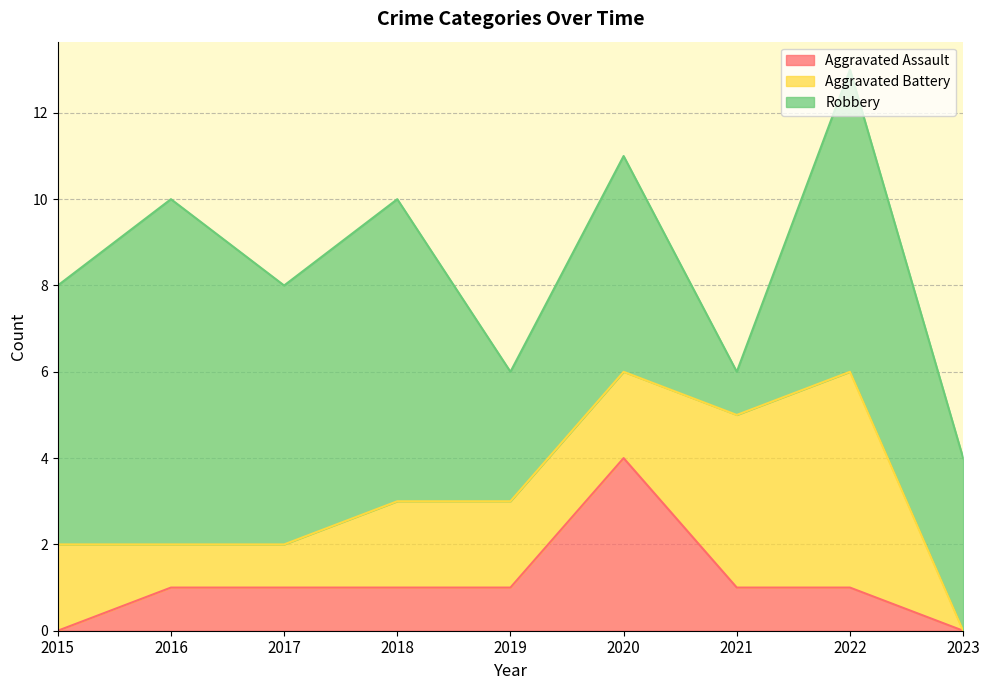

What are all the series names shown in the legend?

Aggravated Assault, Aggravated Battery, Robbery